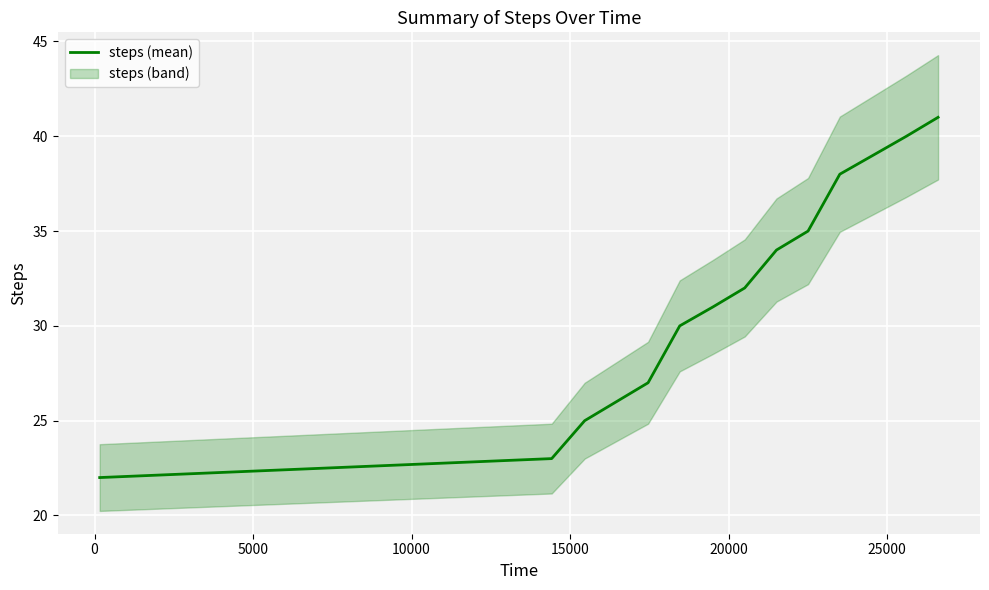

What is the maximum value for steps (mean)?

41